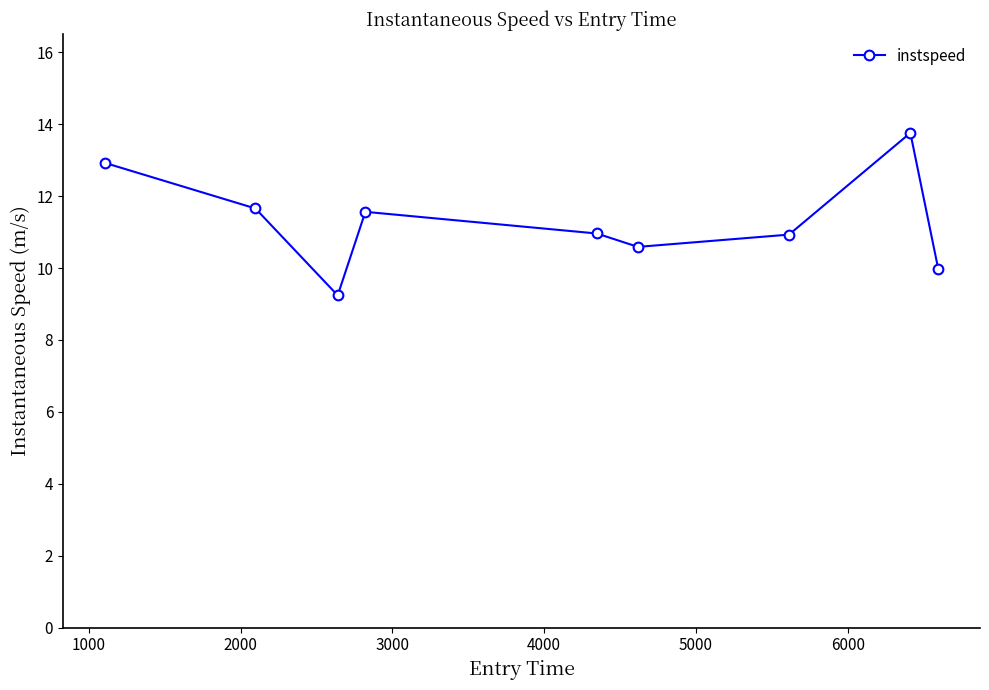

What is the difference between the maximum and minimum values?

4.5